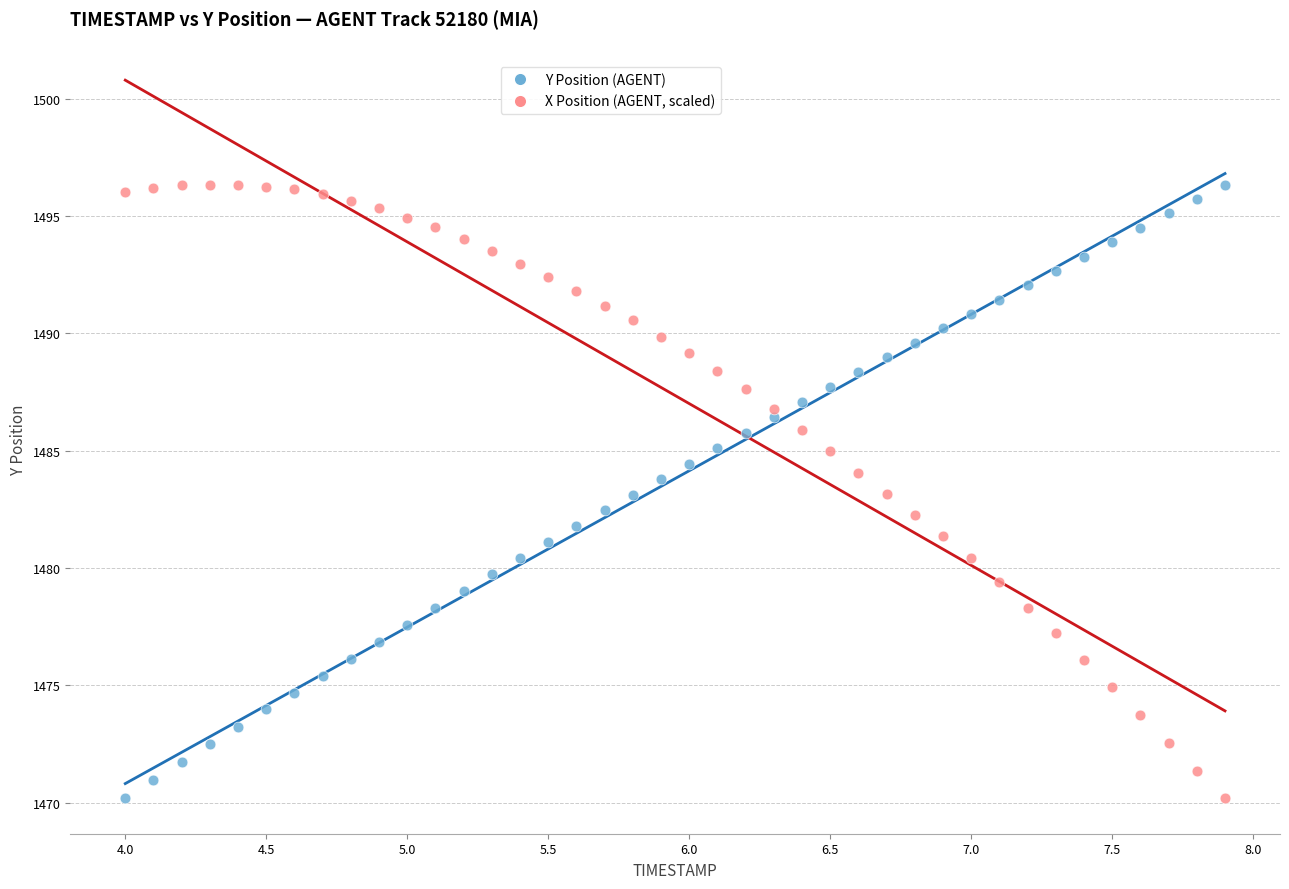

Across all data points, what is the range of X values (max minus min)?

3.9